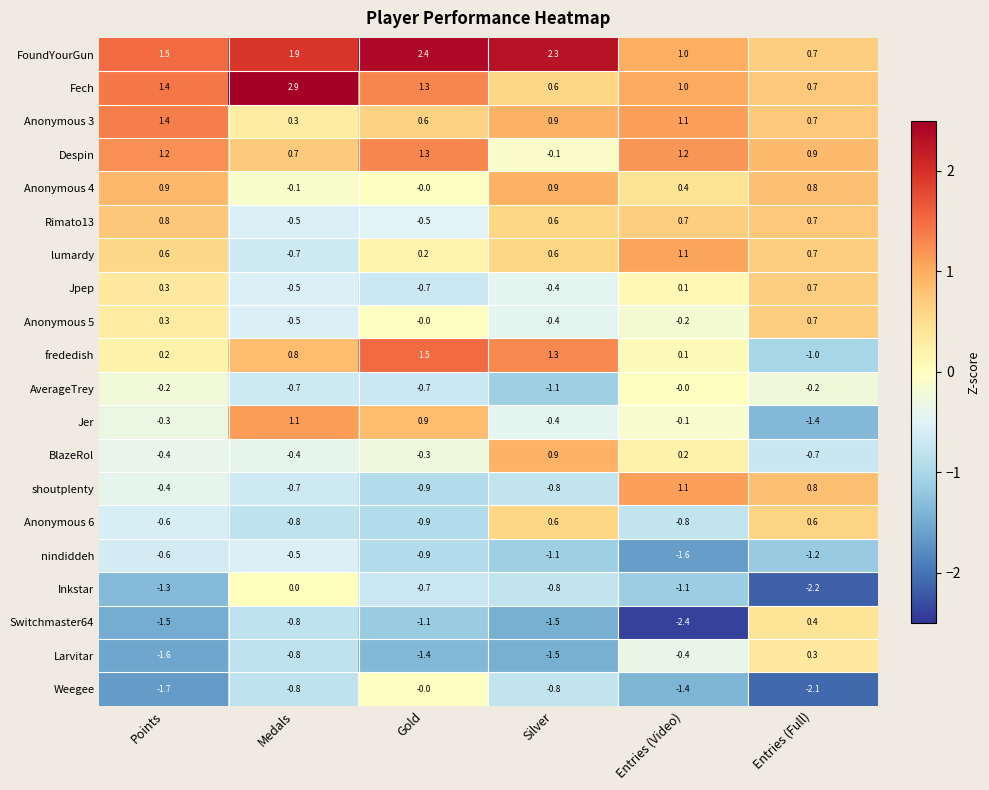

How many series are shown in this chart?

20